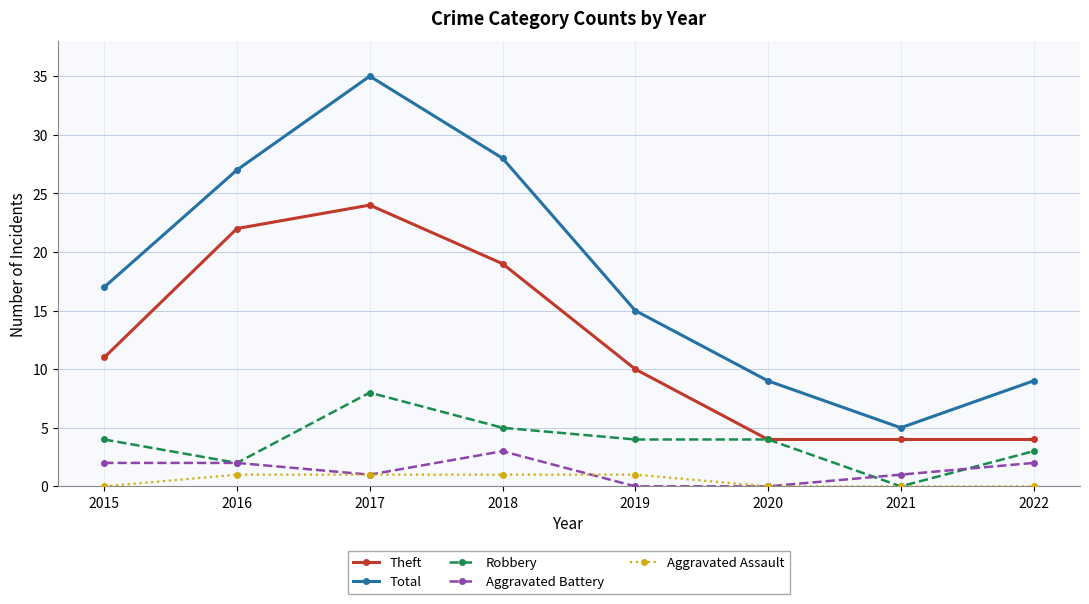

How many series are shown in this chart?

5